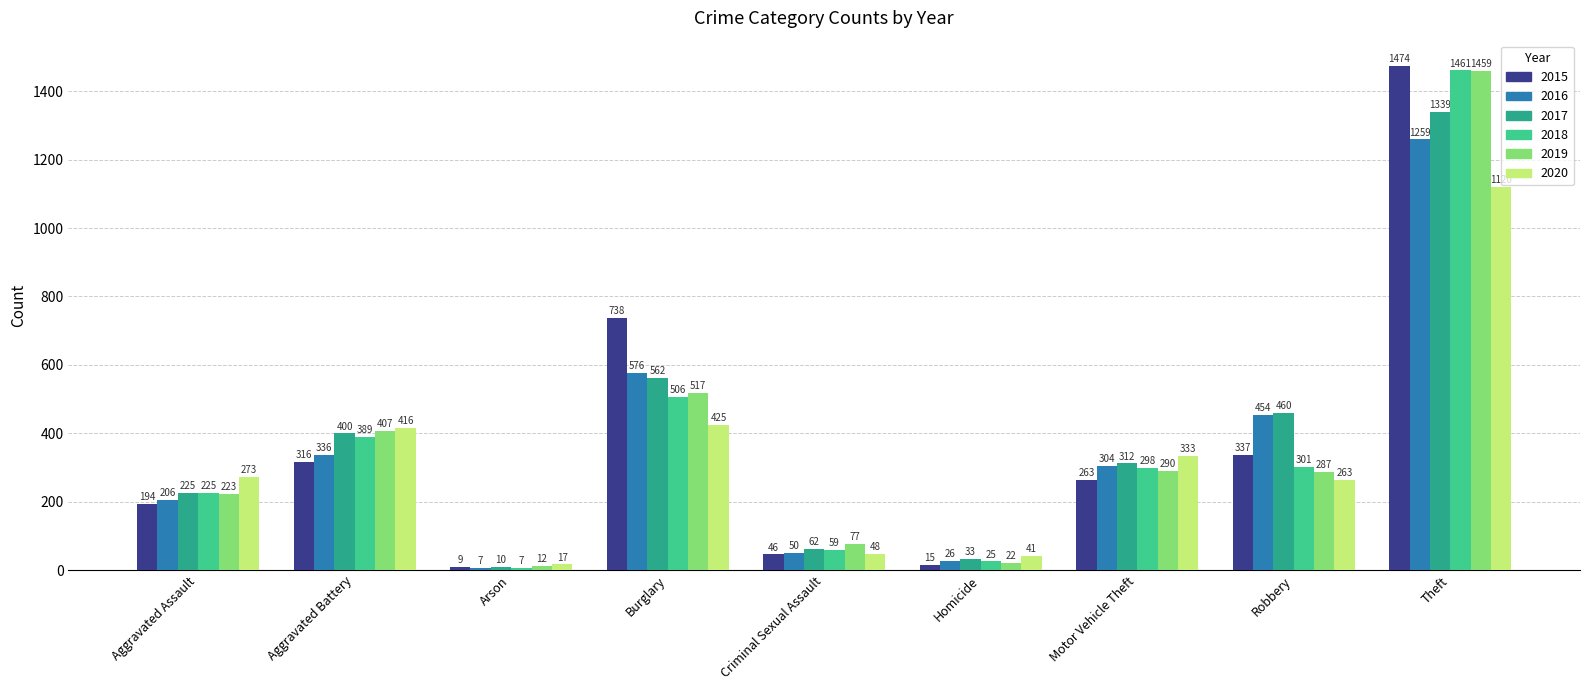

What is the lowest value of the 2019 series?

12